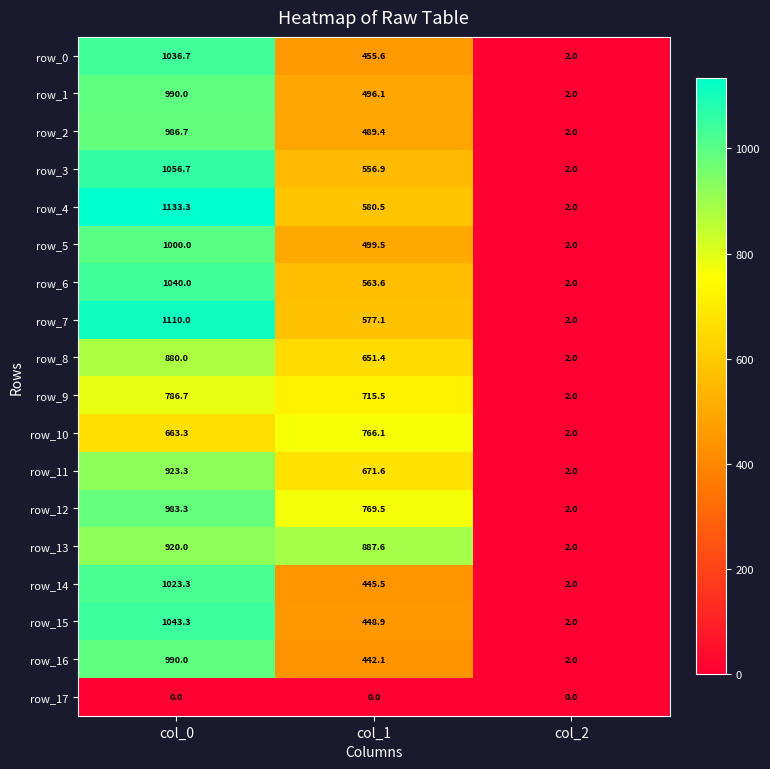

How many row_16 values are between 2 and 990?

3